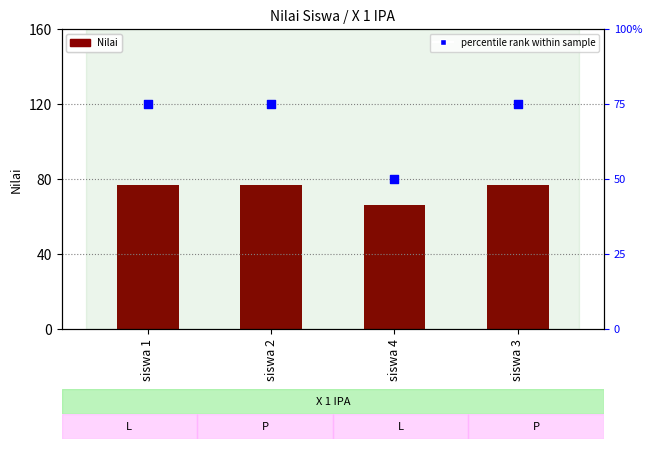

At how many categories does at least one series exceed 69?

3